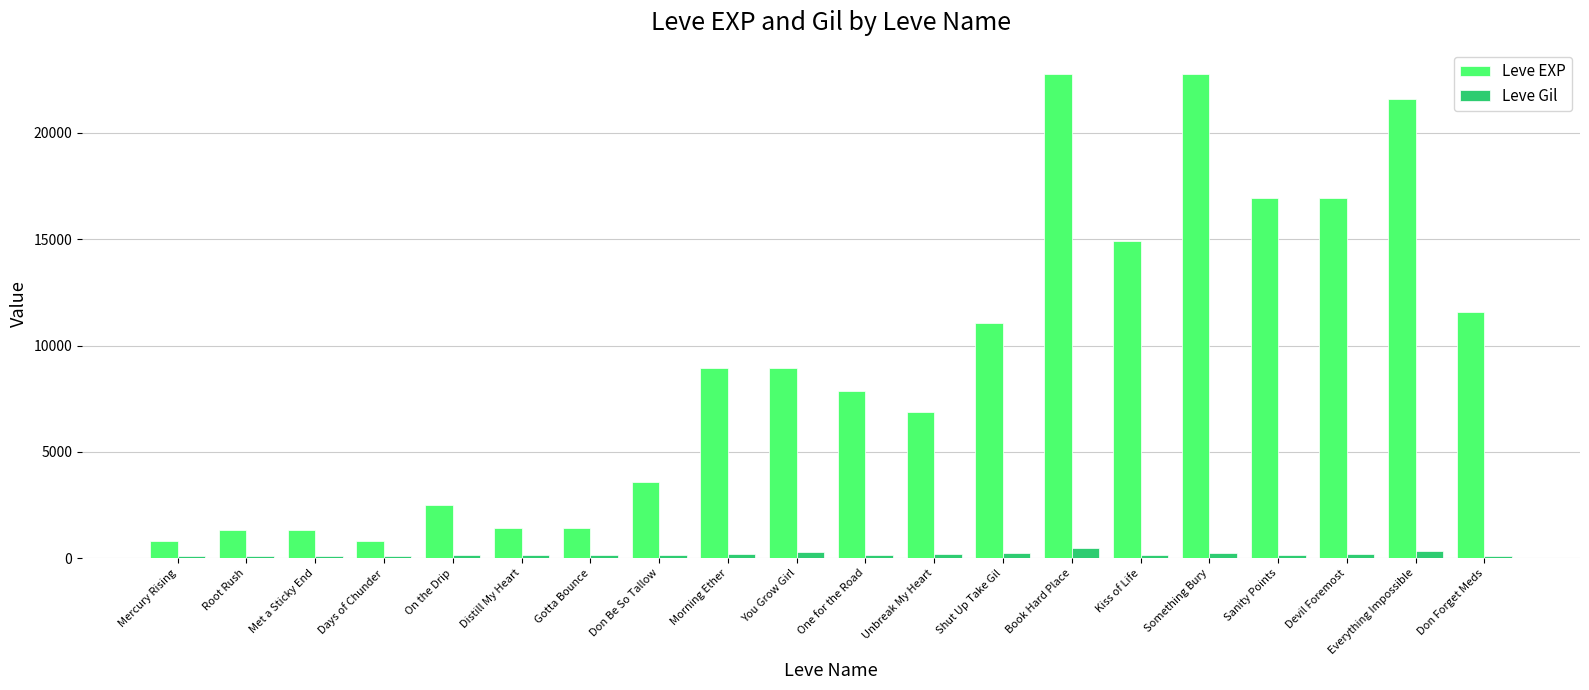

Is the value of Leve EXP at Morning Ether greater than the value of Leve Gil at Days of Chunder?

Yes